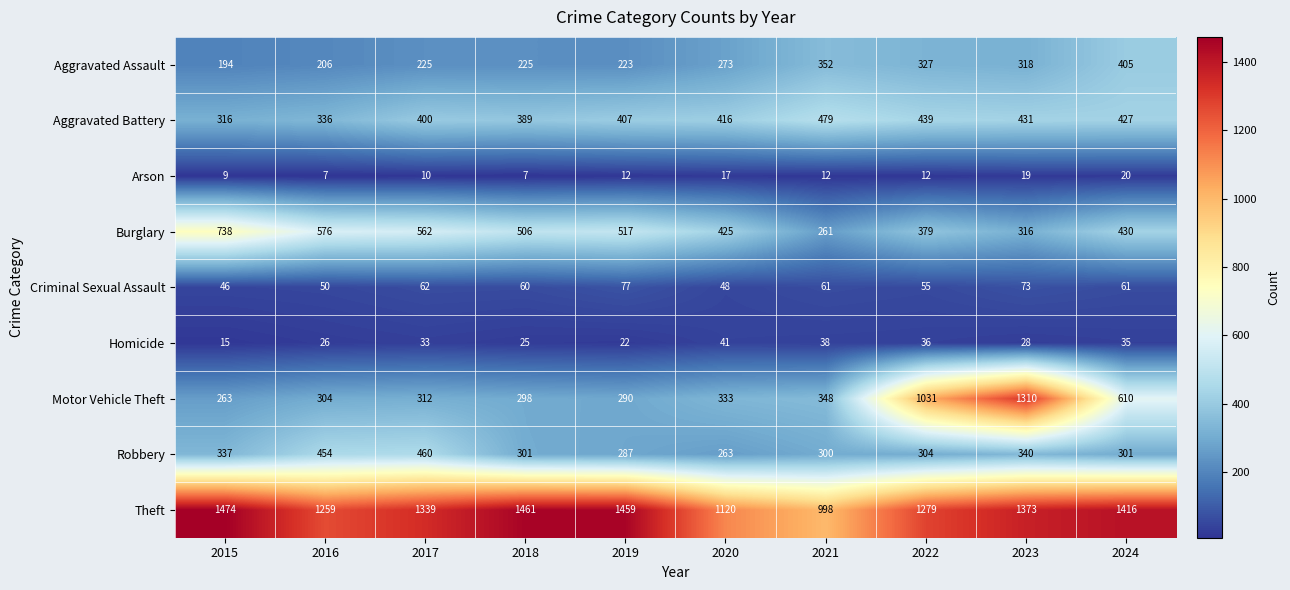

Which series has the largest total across all categories?

Theft